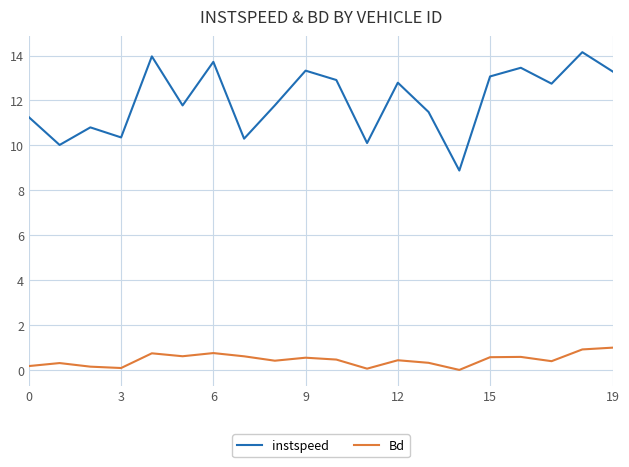

Rank the series by their maximum value, from lowest to highest.

Bd, instspeed